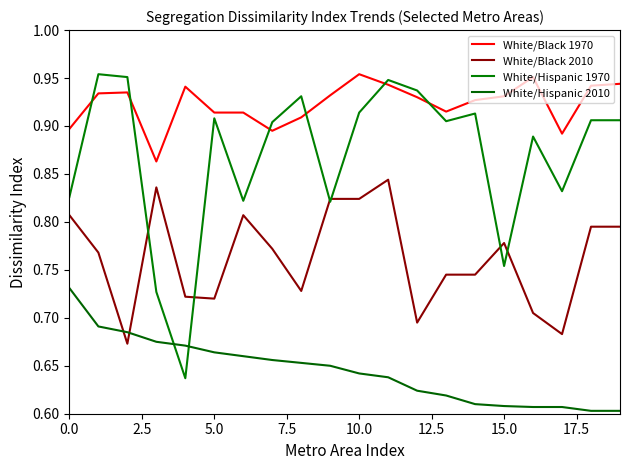

Does the chart have visible grid lines?

No